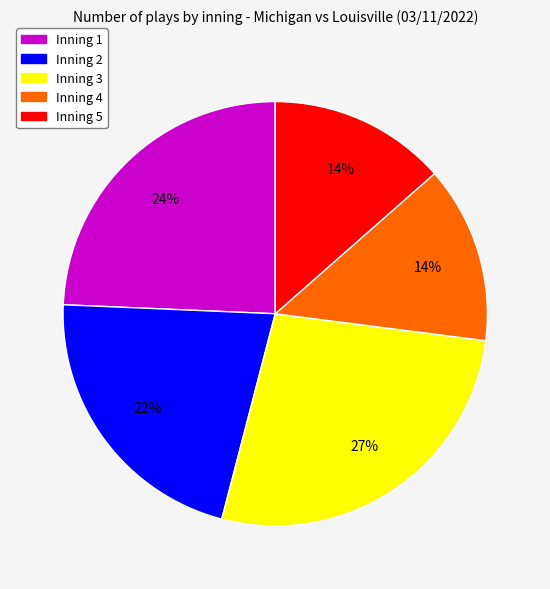

Which has a higher value, Inning 2 or Inning 1?

Inning 1